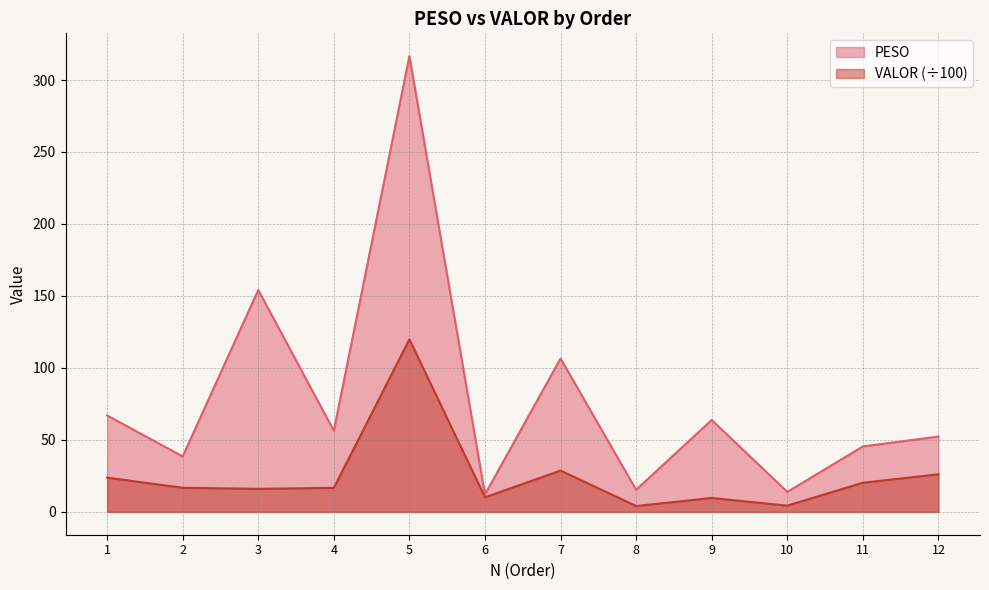

What value does the PESO series have at 6?

12.2